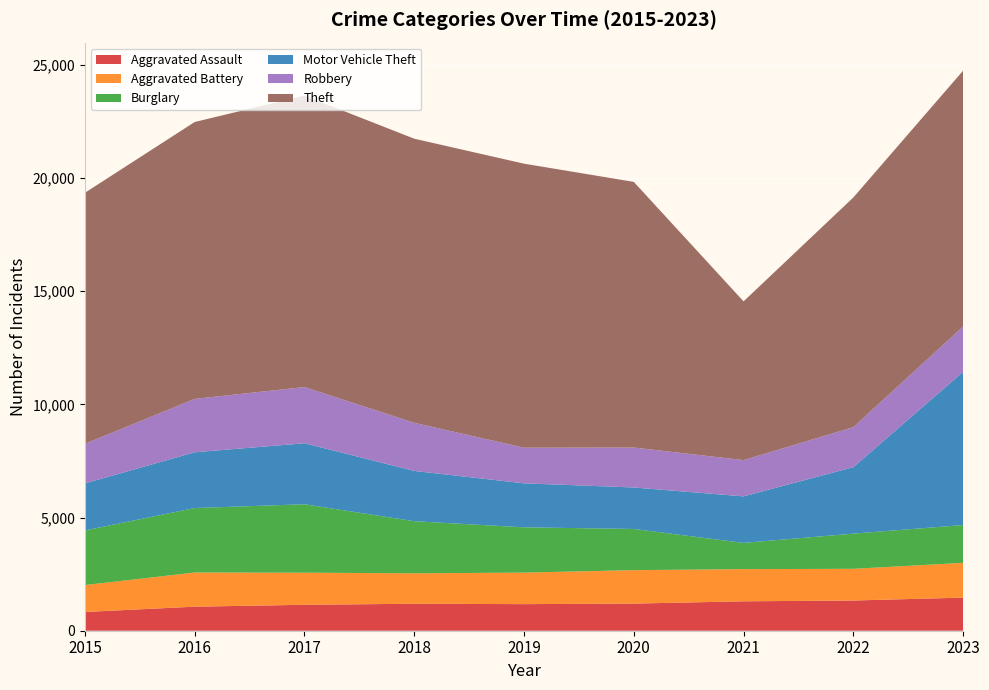

Reading left to right, transcribe all the data shown in this chart.

Aggravated Assault: 829	1063	1146	1192	1175	1199	1300	1335	1463
Aggravated Battery: 1189	1509	1419	1345	1393	1478	1422	1401	1537
Burglary: 2413	2849	3024	2303	2001	1820	1159	1555	1670
Motor Vehicle Theft: 2080	2465	2695	2222	1944	1833	2056	2938	6771
Robbery: 1750	2359	2484	2127	1575	1765	1603	1766	2007
Theft: 11092	12236	12881	12554	12552	11740	7015	10151	11303